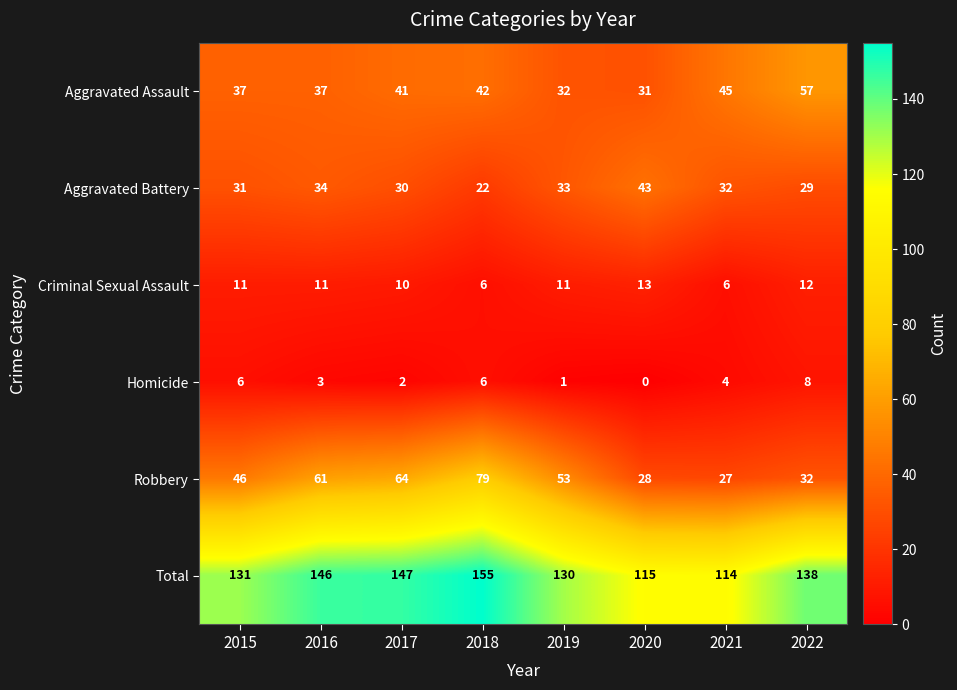

What is the difference between the maximum and minimum values in the Criminal Sexual Assault series?

7